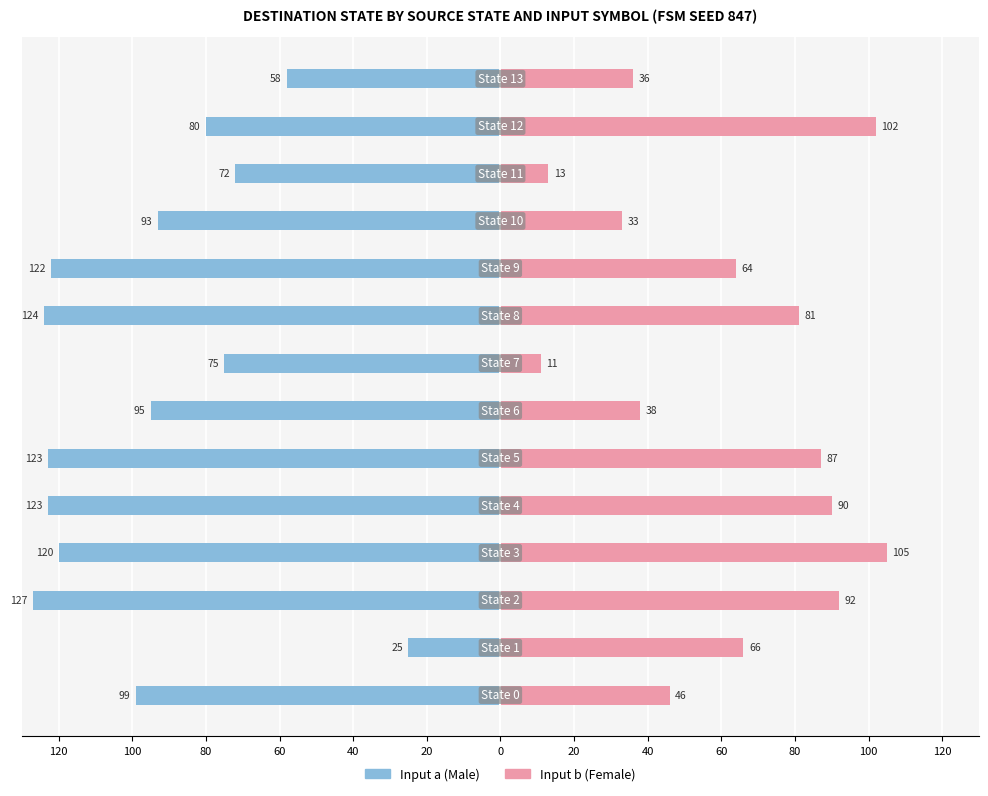

Which series has the largest range (max minus min)?

Male (input a)